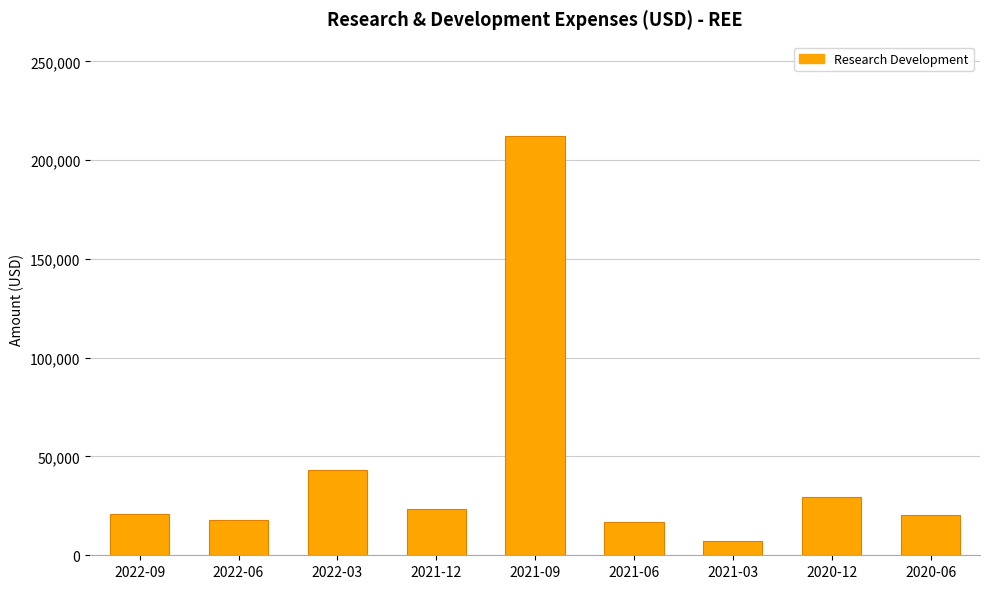

What is the sum of the values at 2021-03 and 2022-03?

50300